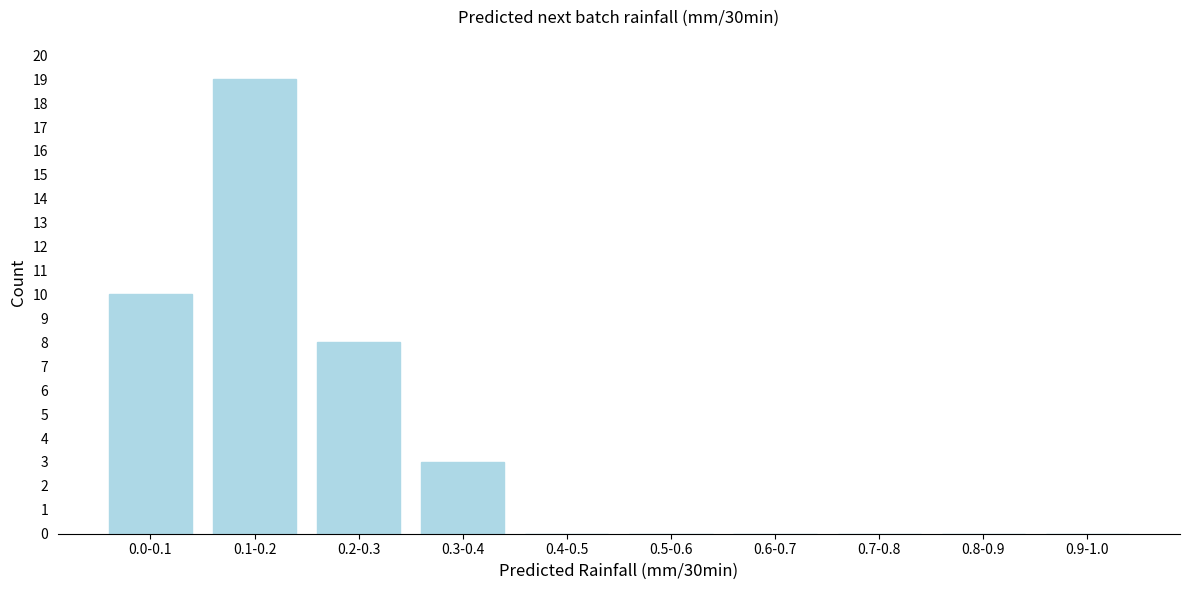

Reading left to right, extract all data points from this chart.

0.0-0.1=10	0.1-0.2=19	0.2-0.3=8	0.3-0.4=3	0.4-0.5=0	0.5-0.6=0	0.6-0.7=0	0.7-0.8=0	0.8-0.9=0	0.9-1.0=0